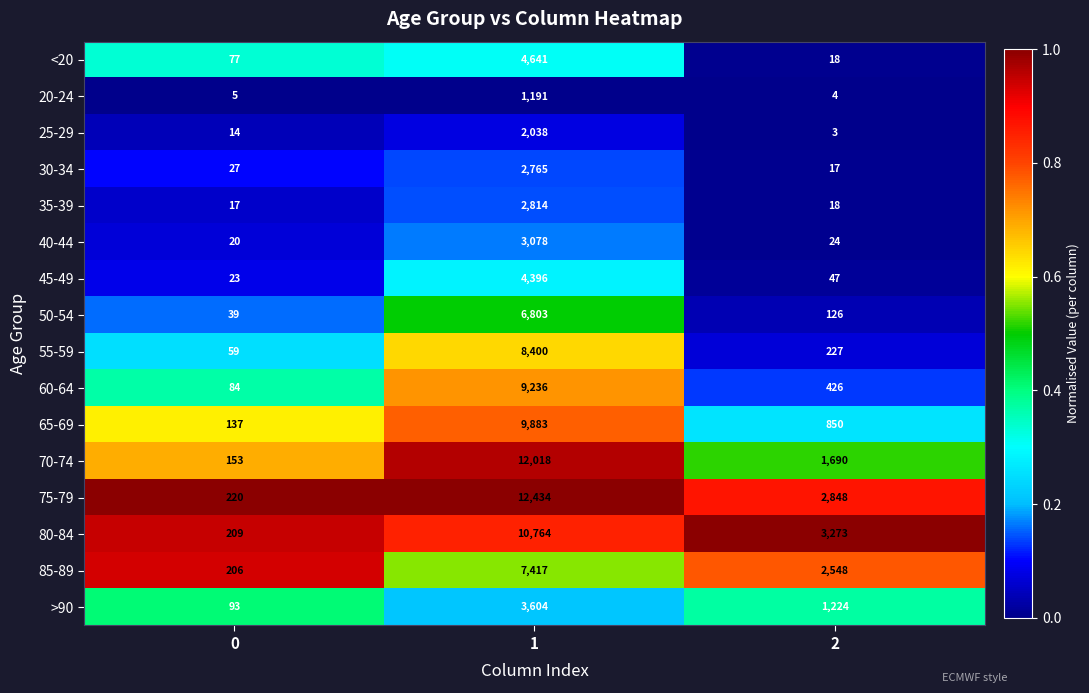

What is the sum of all 25-29 values?

2055